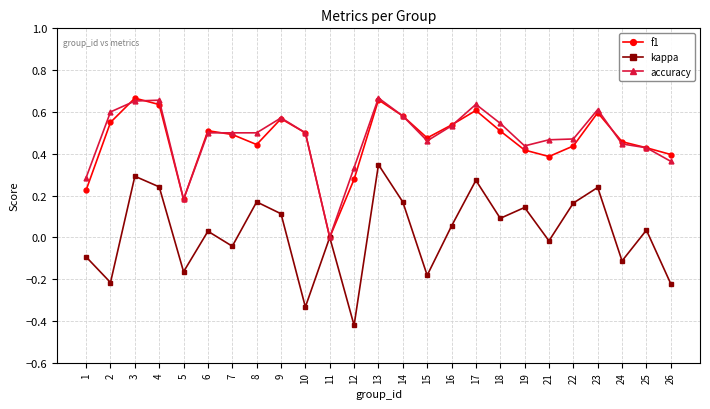

Where is f1 nearest to the value 0?

11